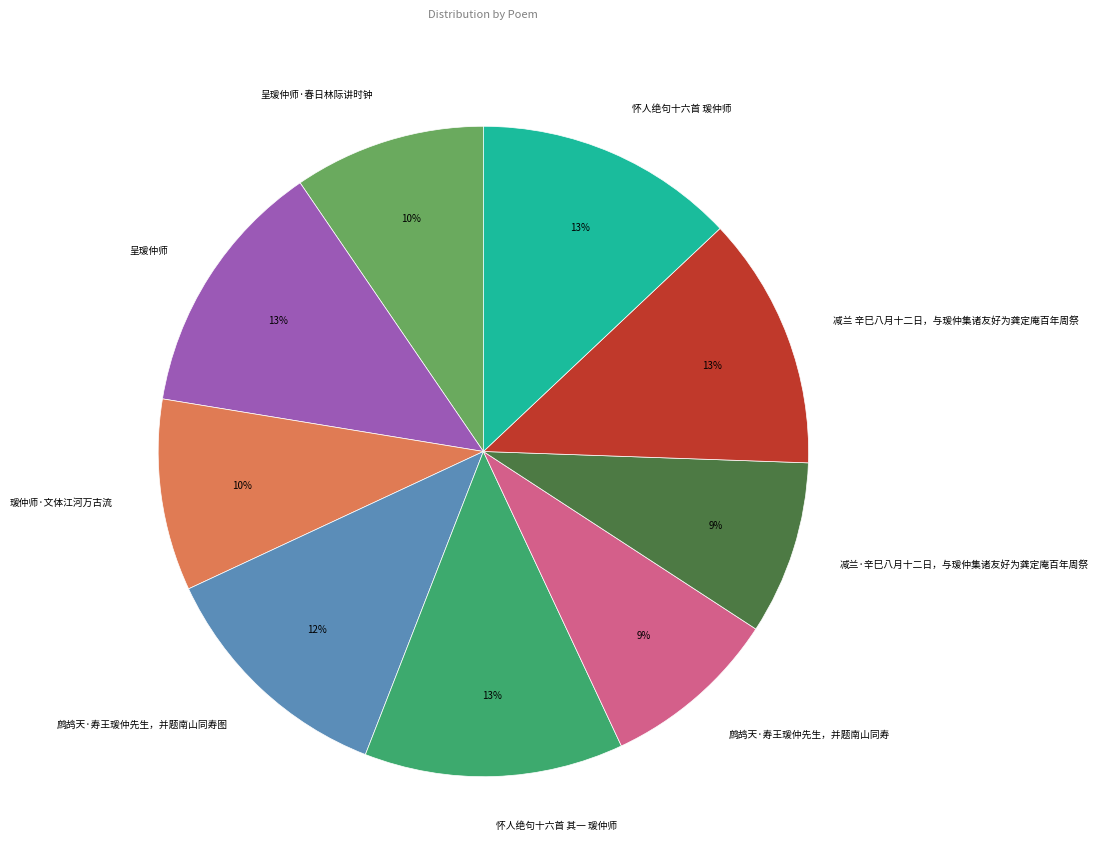

Is there any slice that represents more than half of the pie?

No